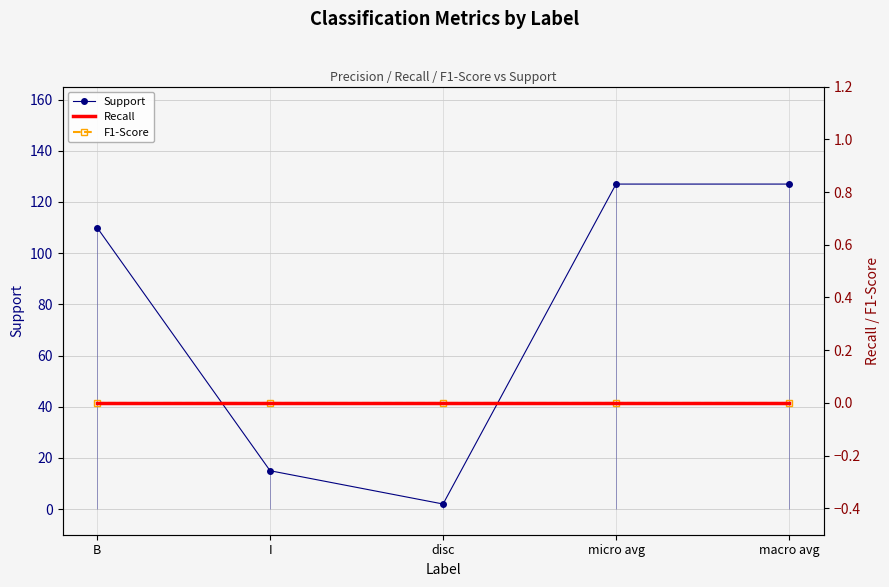

What is the difference between the highest and lowest values at disc?

2